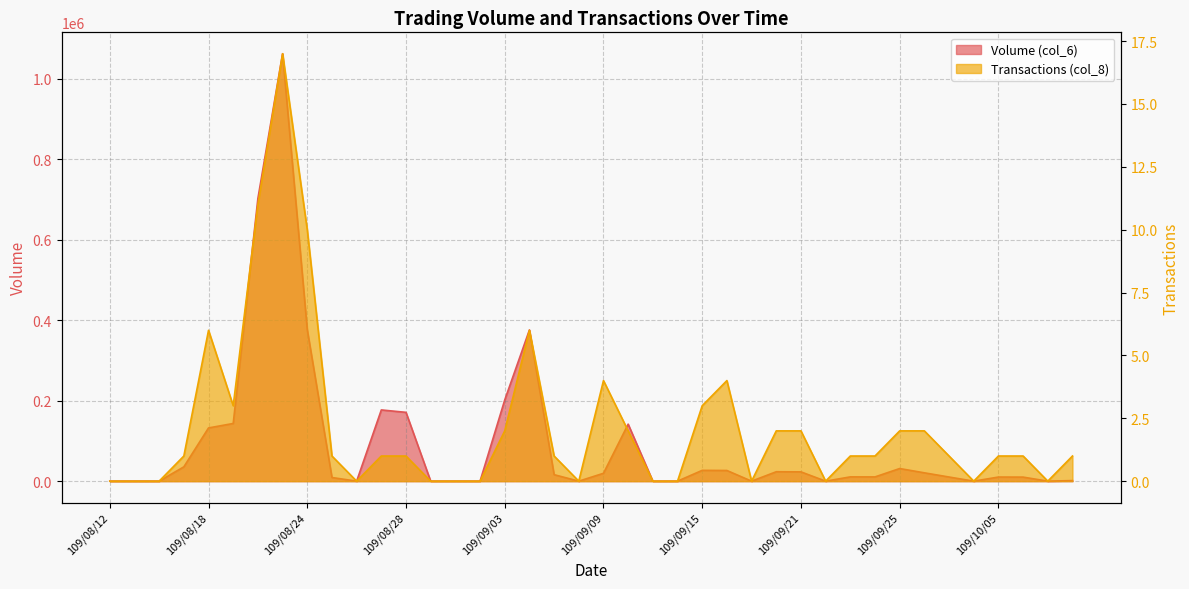

What are all the series names shown in the legend?

Volume (col_6), Transactions (col_8)